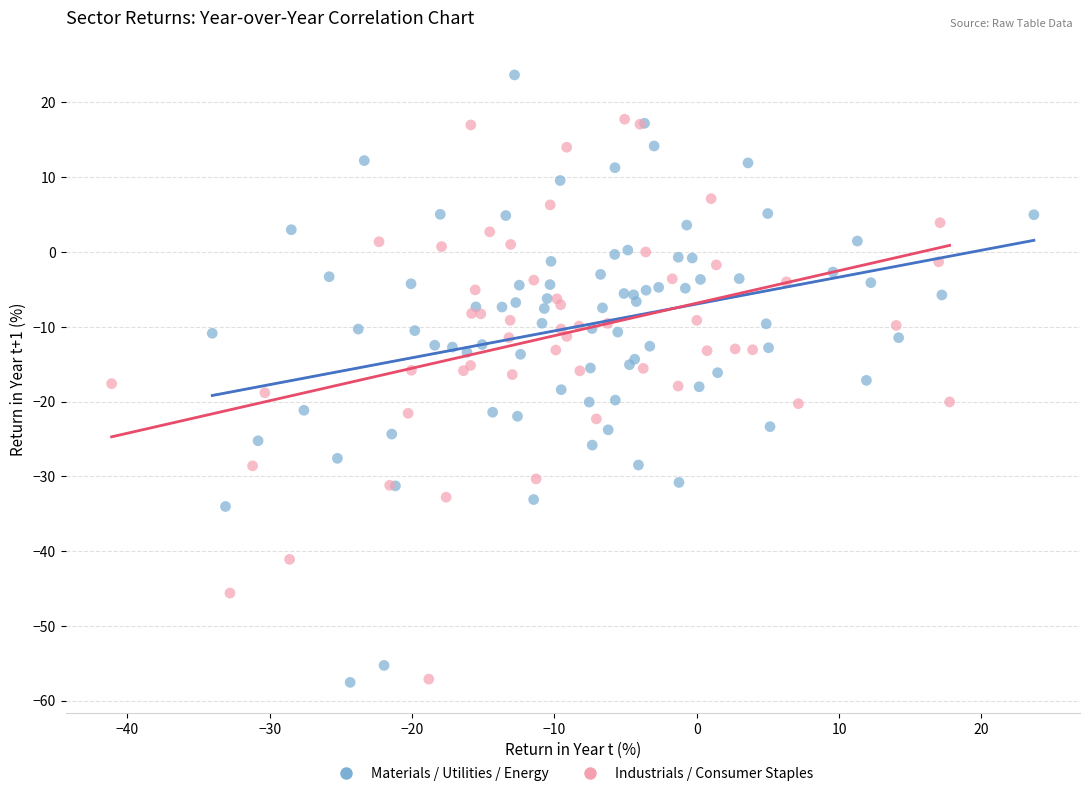

Which series contains the highest Y value?

Materials / Utilities / Energy